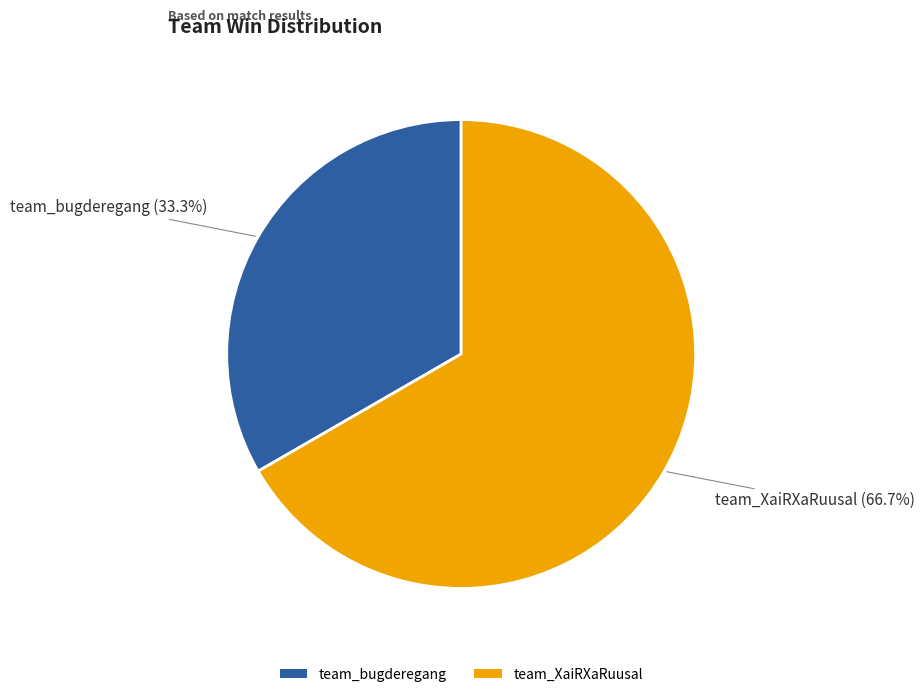

Is it true that team_XaiRXaRuusal is 67% of the pie?

True